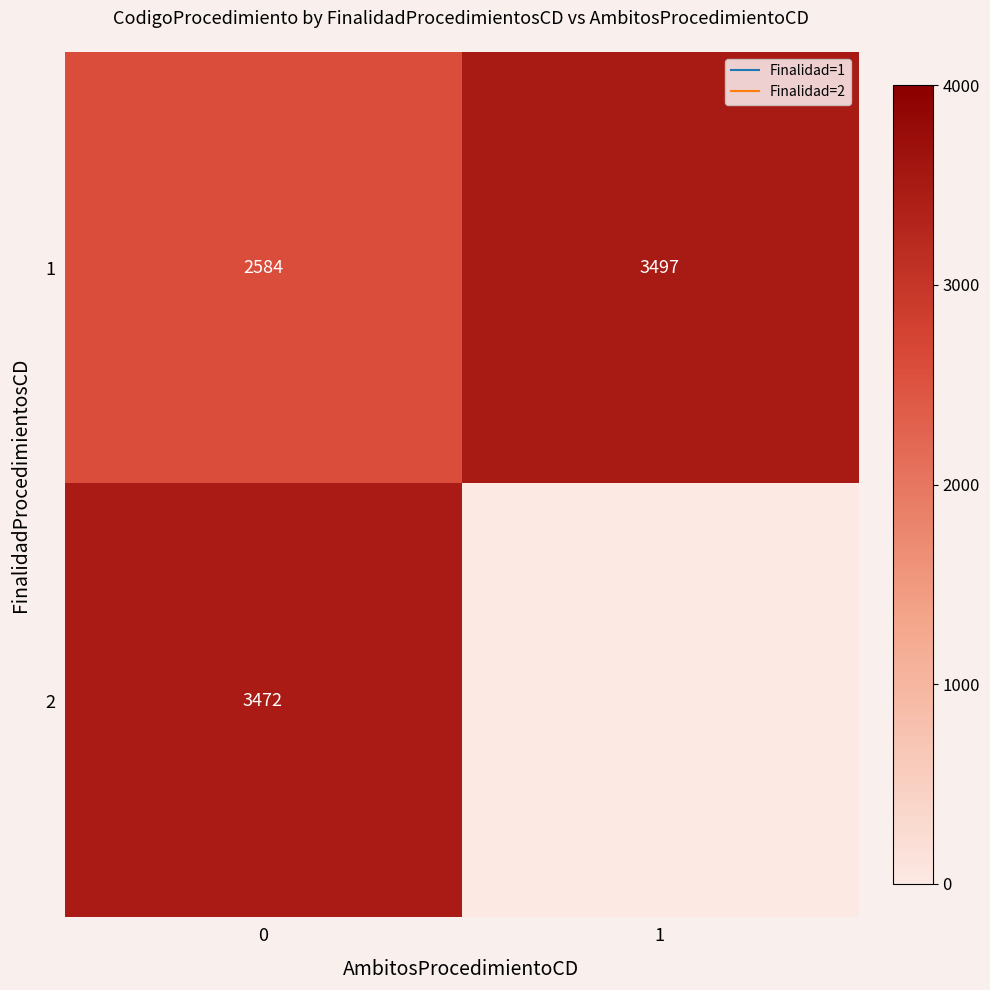

Is it true that 1 equals 3497 at 1?

True